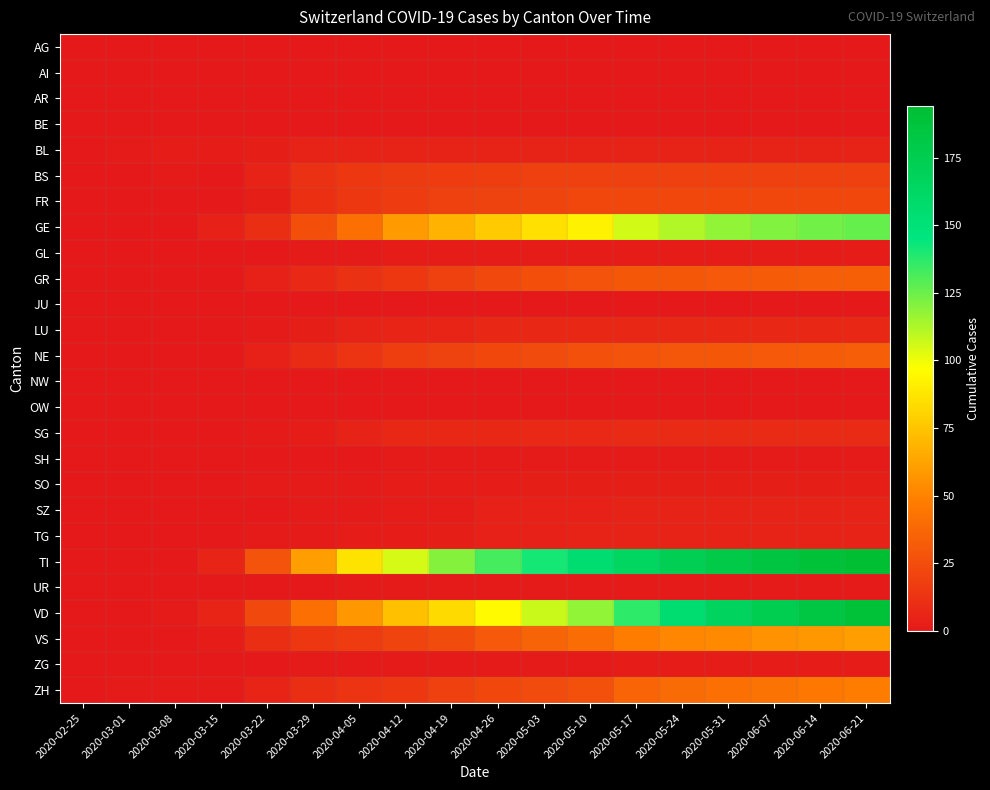

At how many categories does at least one series exceed 94?

11